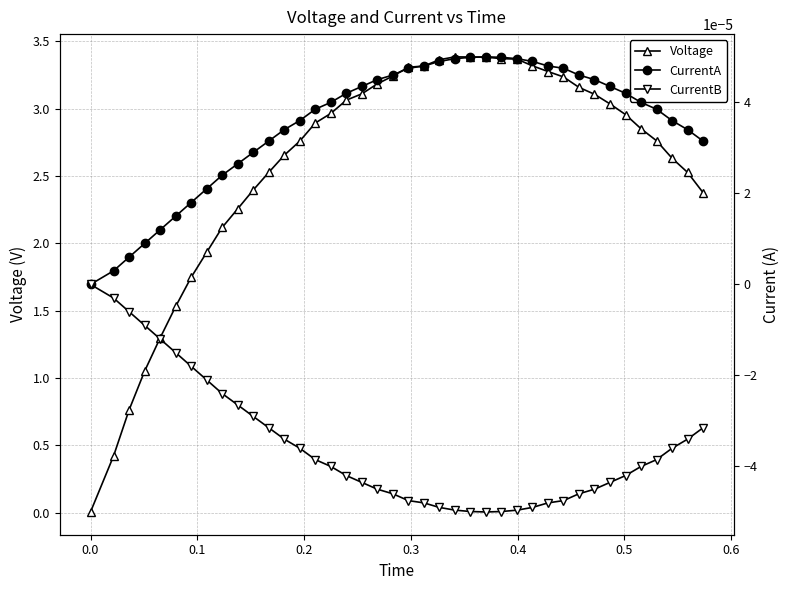

What are all the series names shown in the legend?

Voltage, CurrentA, CurrentB